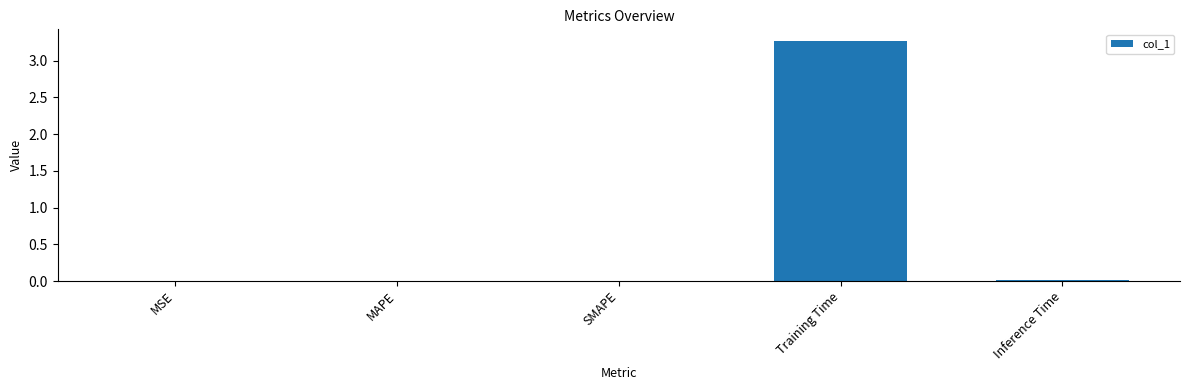

Which category has the highest value across all series?

Training Time